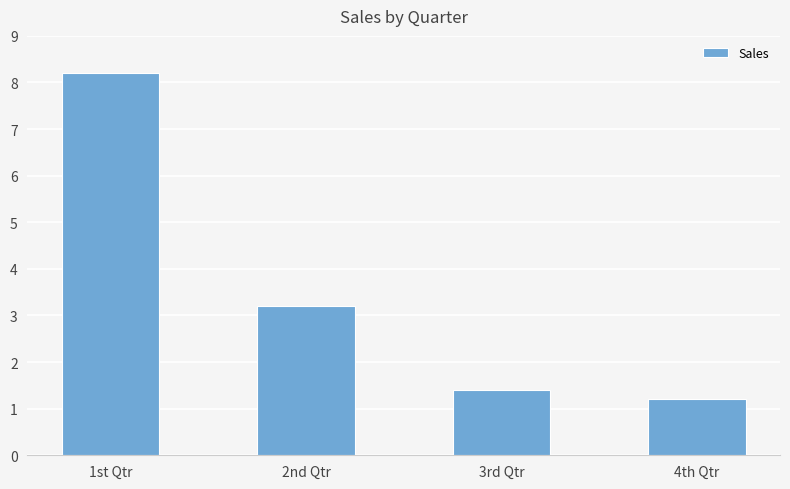

At which label does the data first exceed 3?

1st Qtr